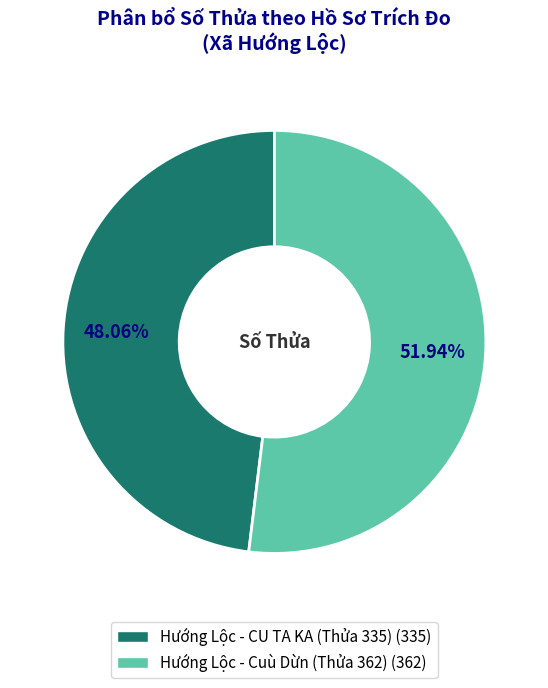

Is there a majority slice in this chart?

Yes